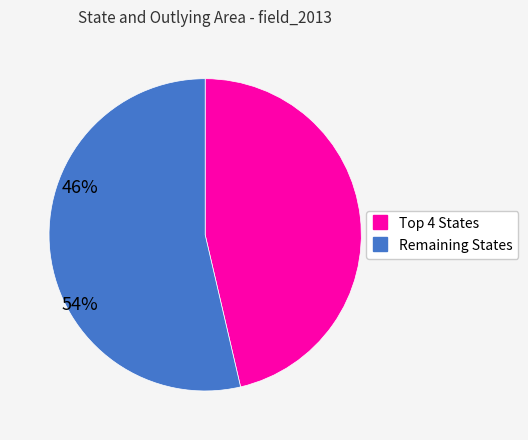

Is there a majority slice in this chart?

Yes